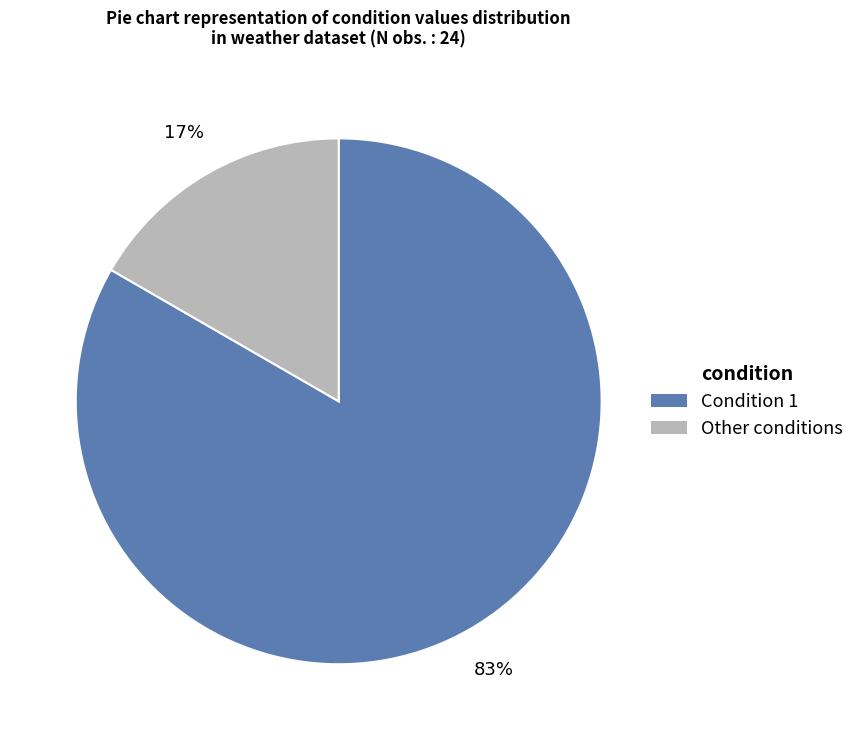

To the nearest percent, what is the average slice percentage?

50%